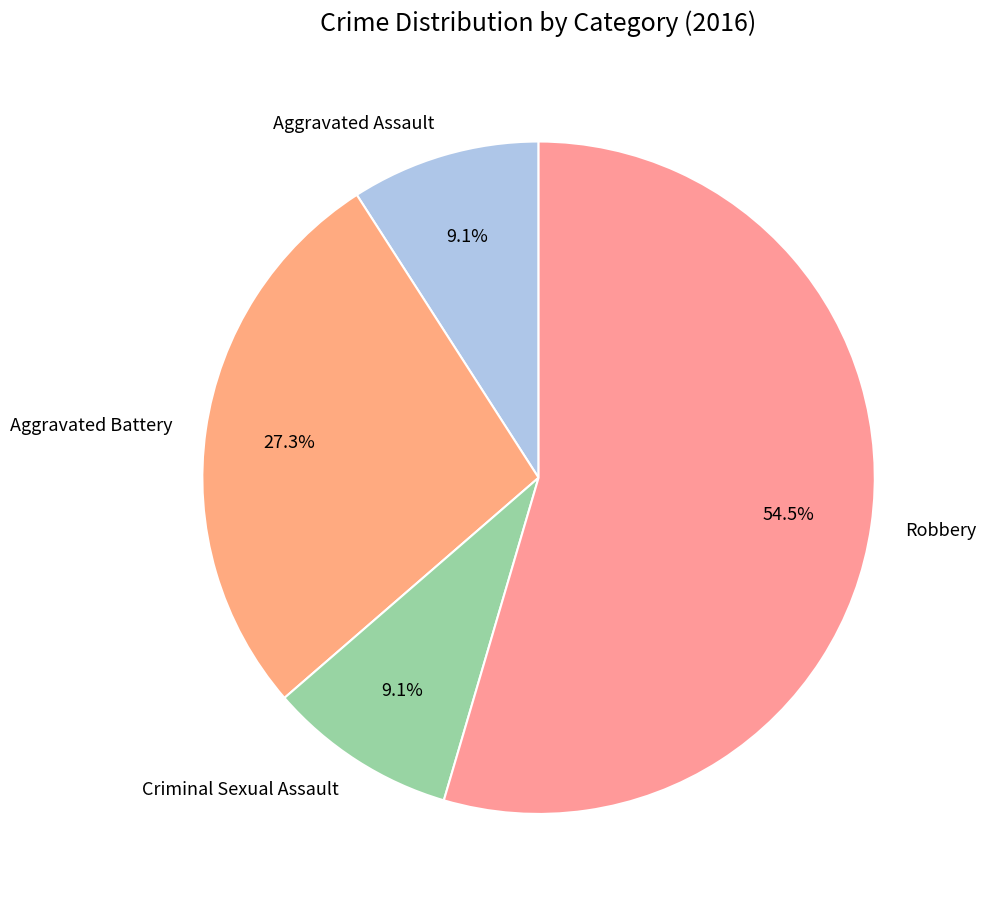

What is the majority slice?

Robbery